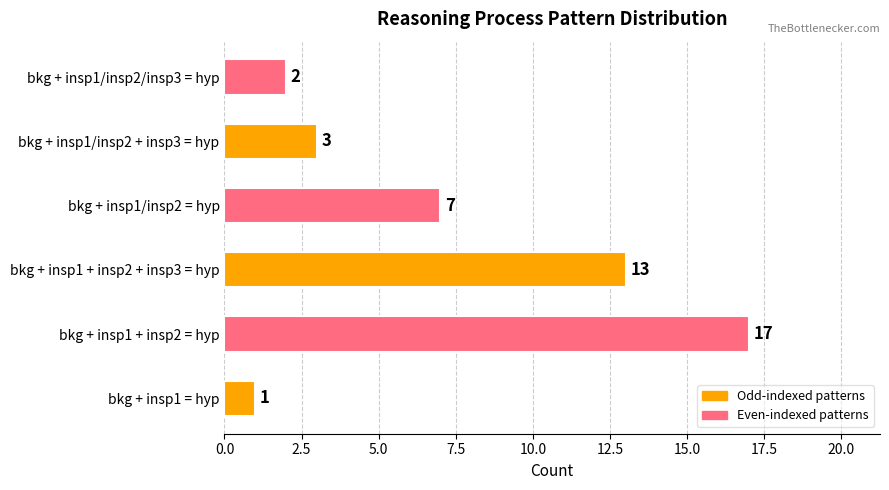

Rank the categories by value from highest to lowest.

bkg + insp1 + insp2 = hyp, bkg + insp1 + insp2 + insp3 = hyp, bkg + insp1/insp2 = hyp, bkg + insp1/insp2 + insp3 = hyp, bkg + insp1/insp2/insp3 = hyp, bkg + insp1 = hyp